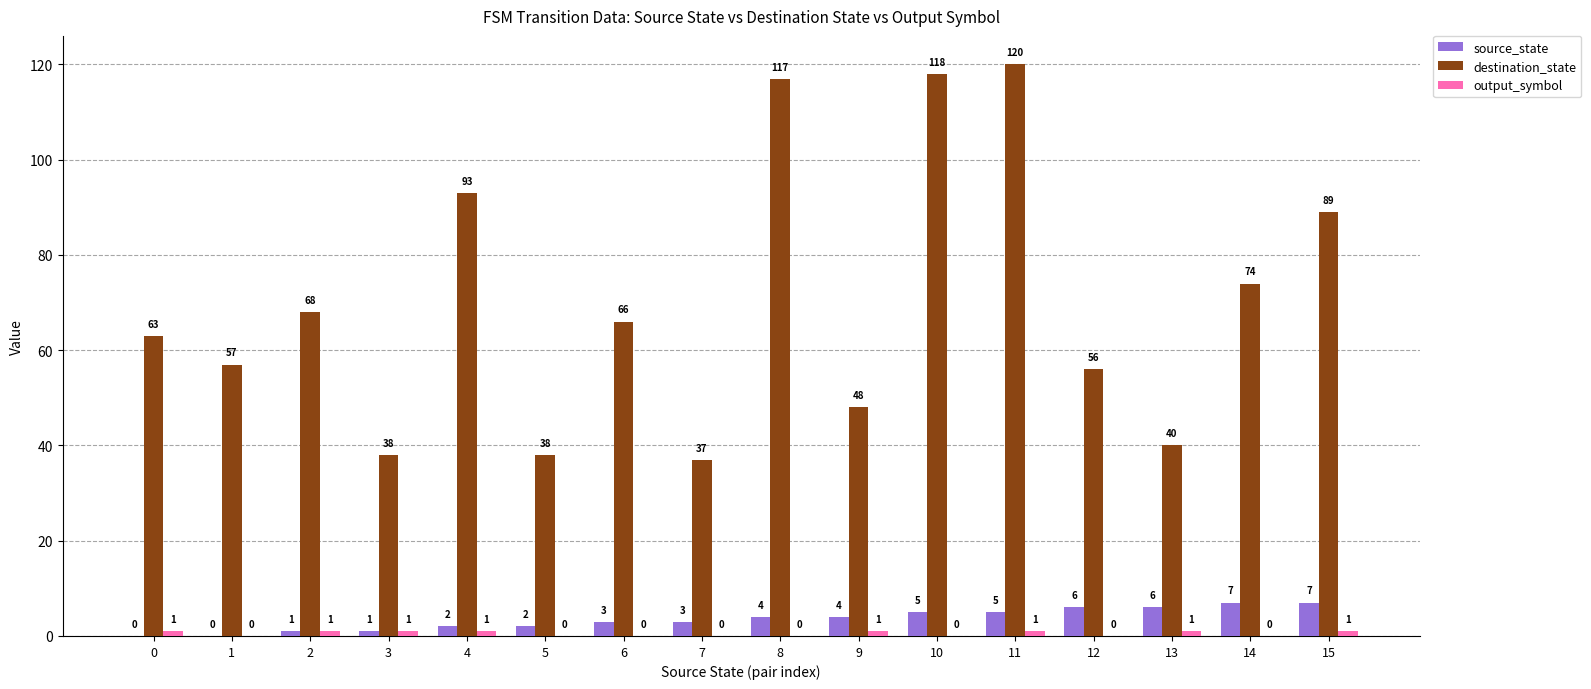

Which category has the highest value in the destination_state series?

11